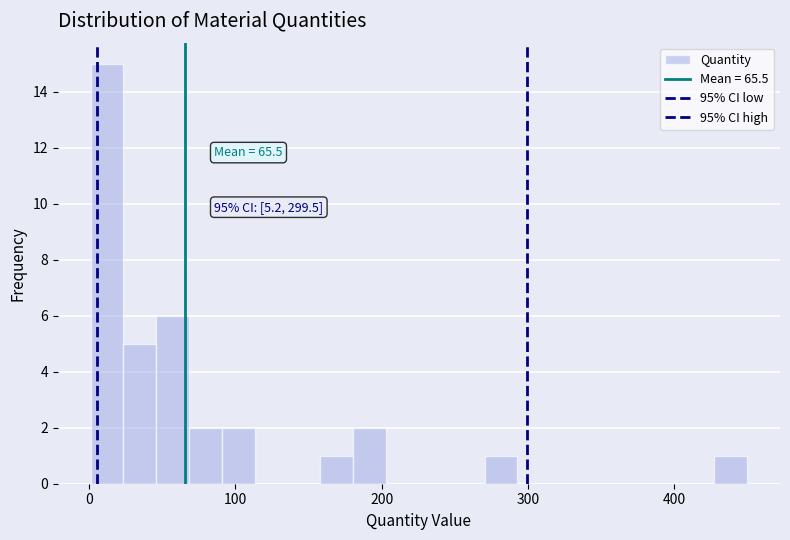

Read against the x-axis, roughly where is the centre of the tallest bar?

10